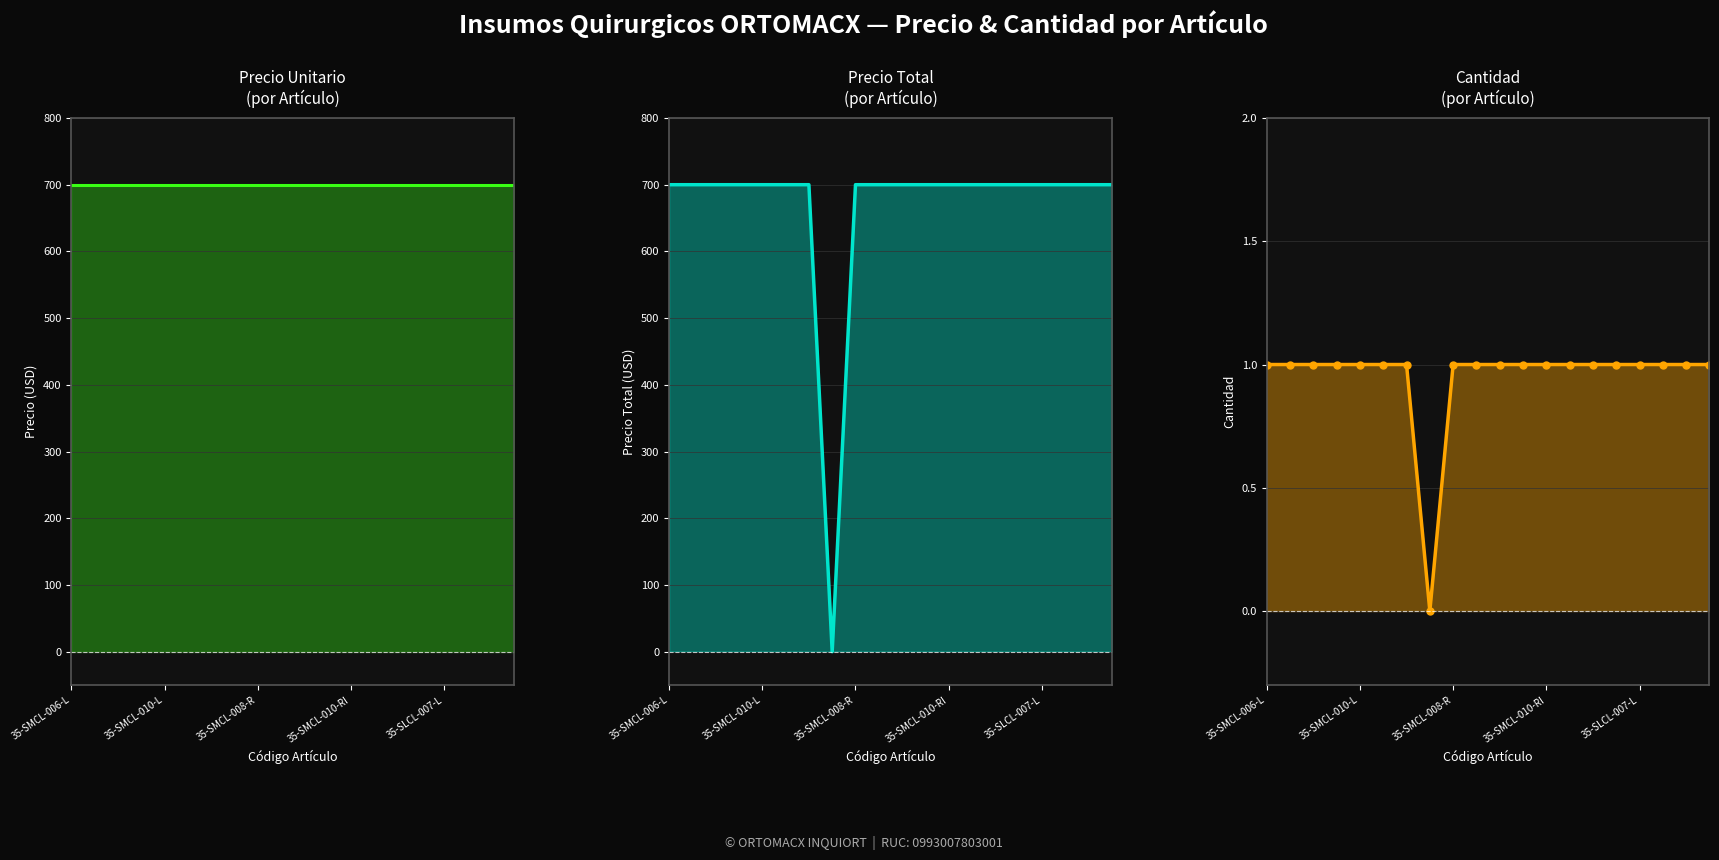

List the series in order of their peak value, highest first.

Precio Unitario, Precio Total, Cantidad